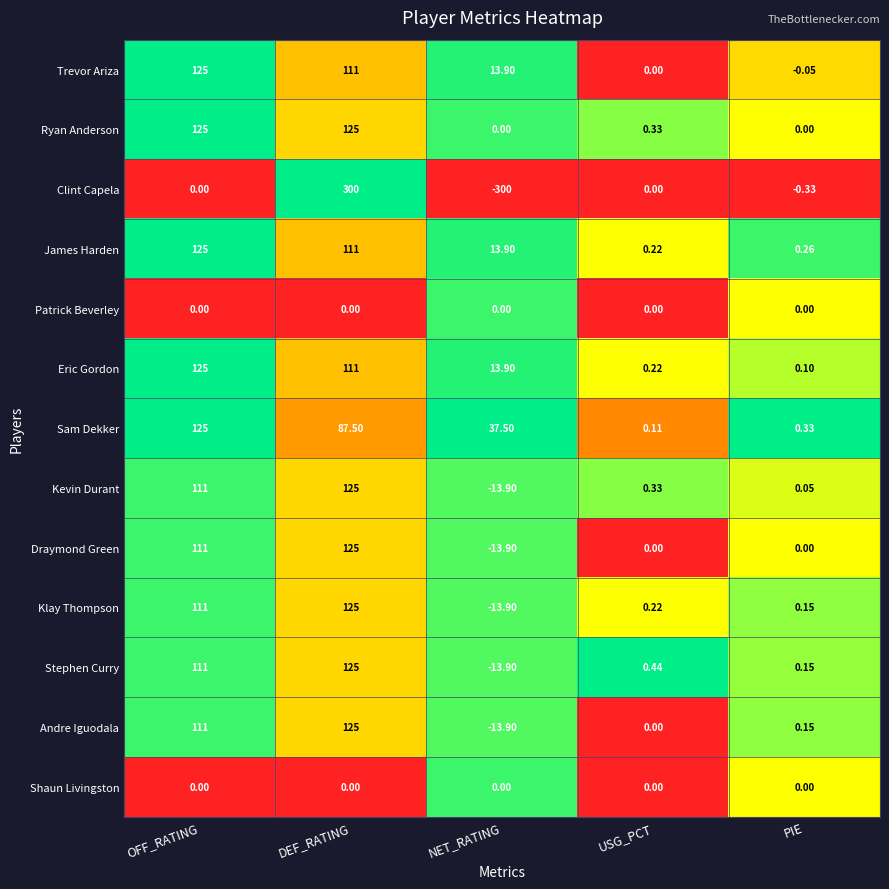

Where does the Stephen Curry series first go above 0?

OFF_RATING